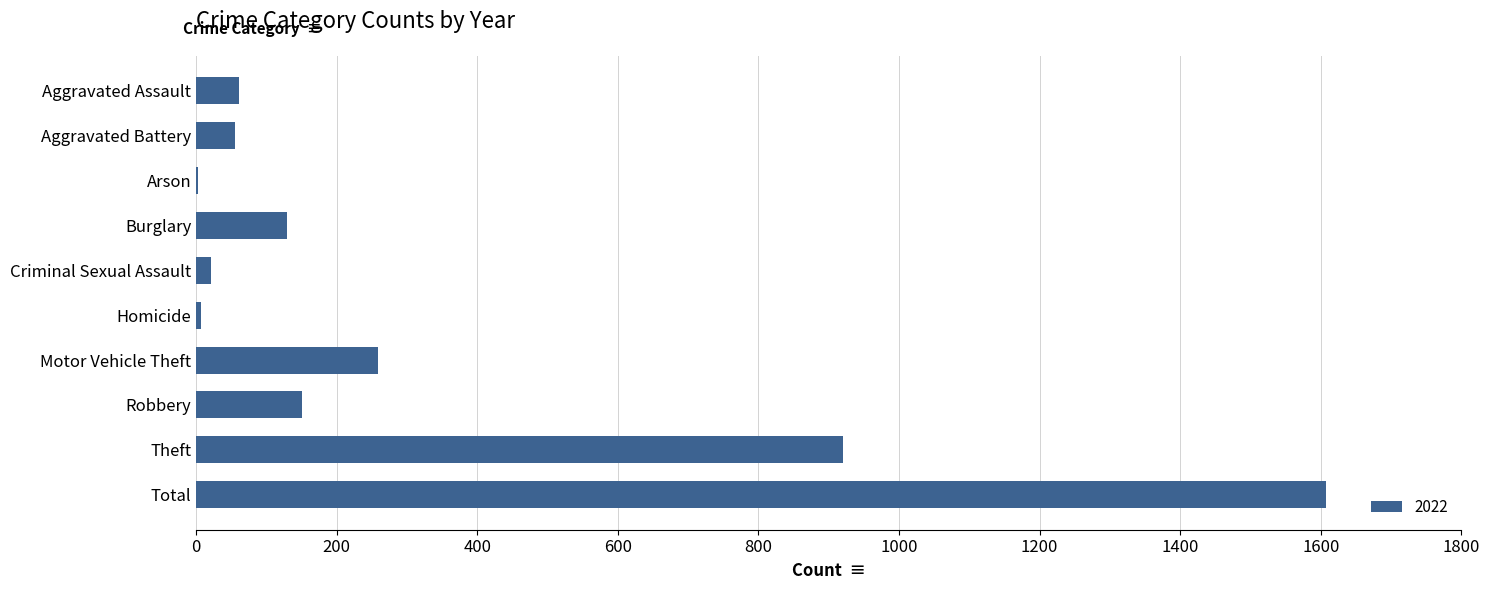

What is the sum of all values?

3216